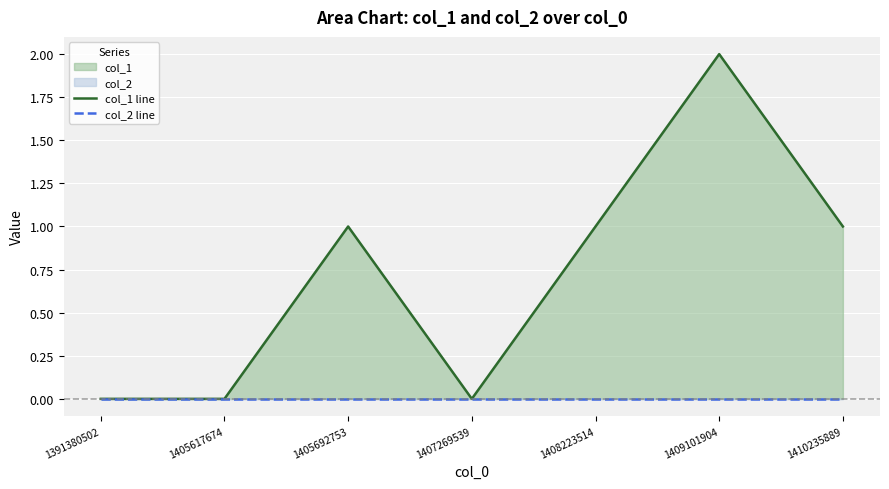

Where is col_1 line nearest to the value 1?

1405692753